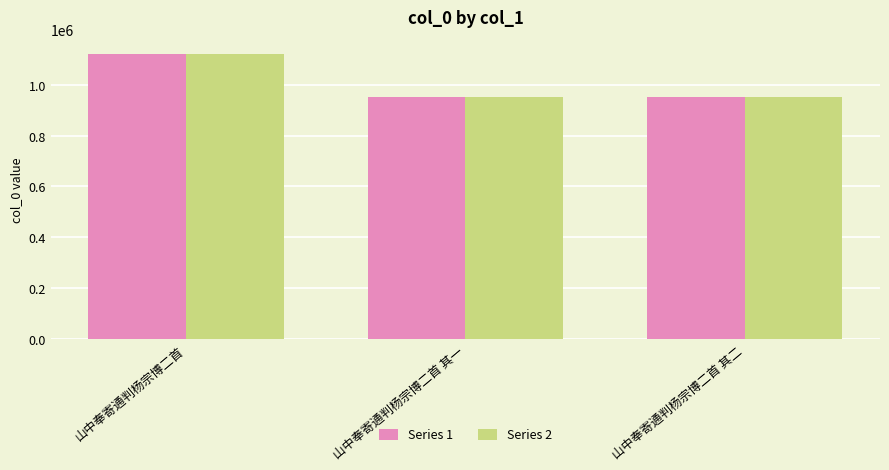

What is the lowest value of the Series 2 series?

950697